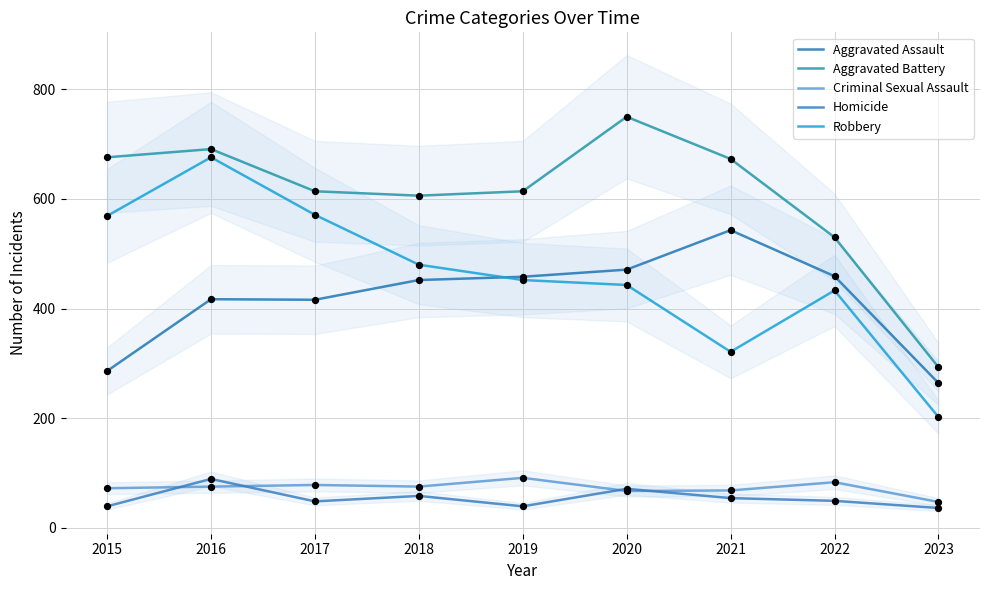

Which series has the widest spread of Y values?

Robbery